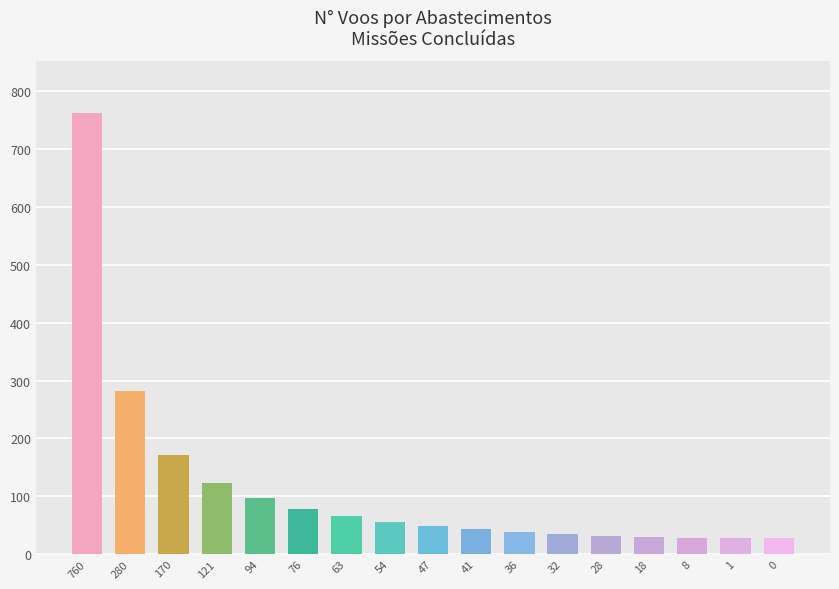

True or false: the data shows 105 at 5.

False